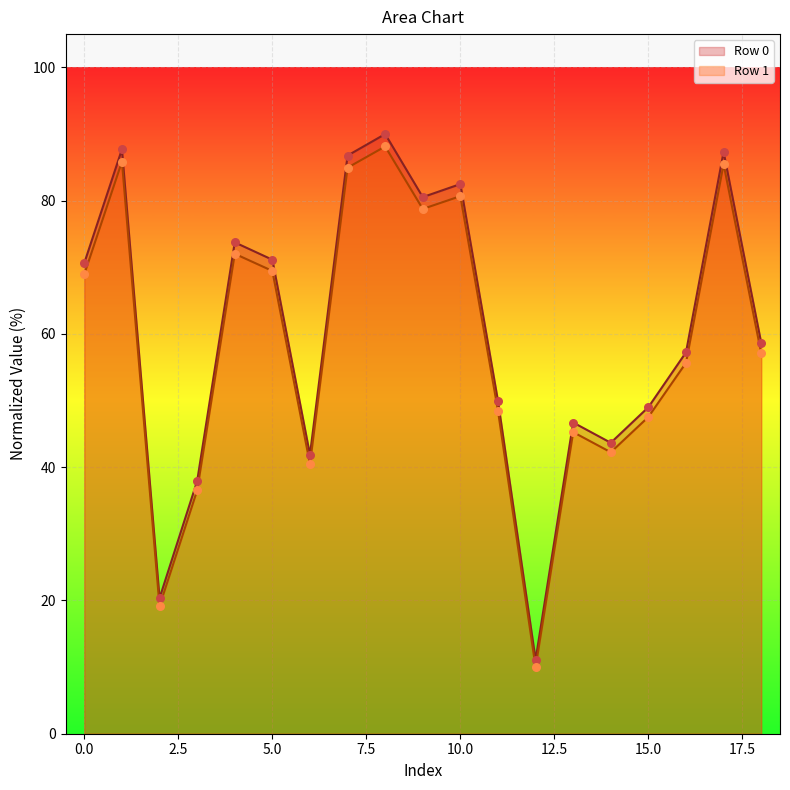

What are all the series names shown in the legend?

Row 0, Row 1